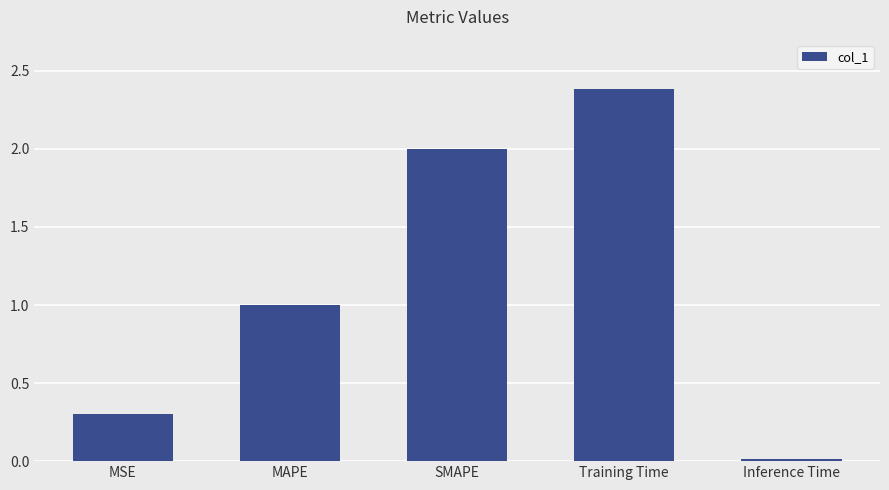

Which category has the highest value across all series?

Training Time